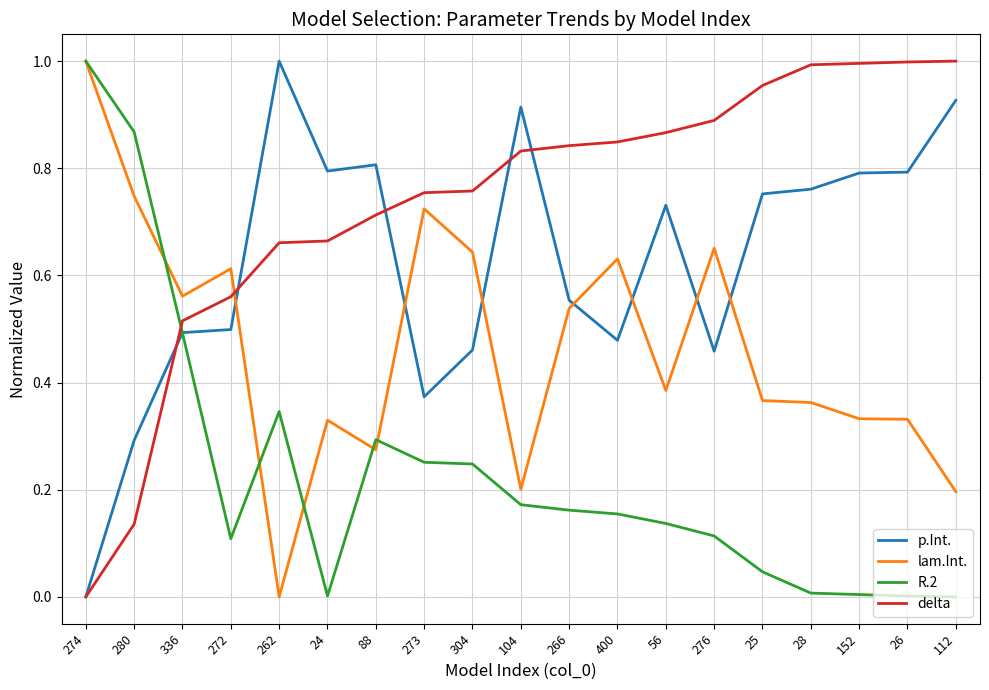

Rank the series at 273 from highest to lowest value.

delta, lam.Int., p.Int., R.2